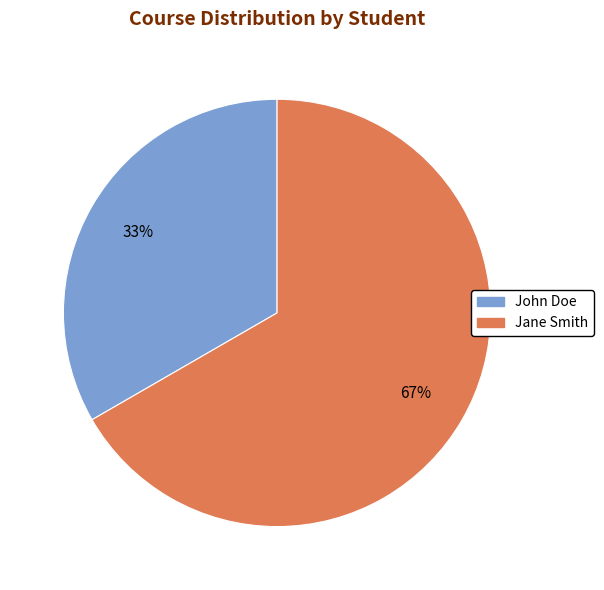

Is there a majority slice in this chart?

Yes